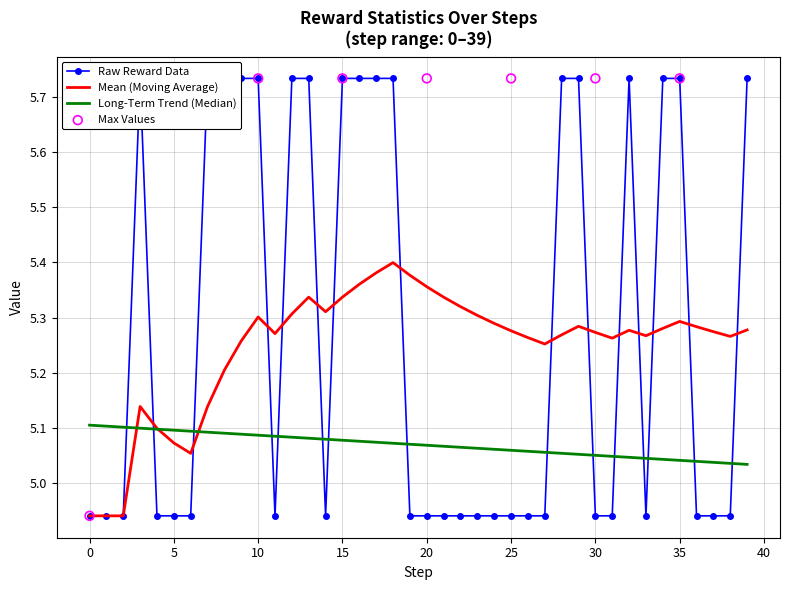

Which series contains the highest Y value?

reward